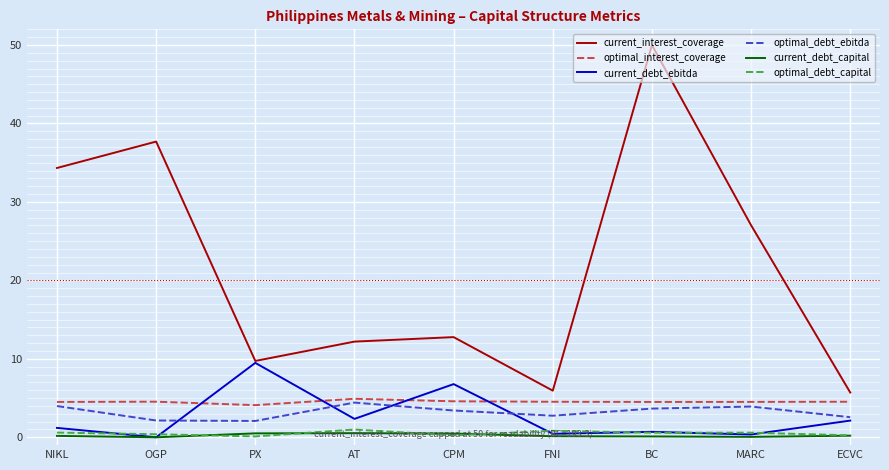

Which series changed the most between PX and BC?

current_interest_coverage